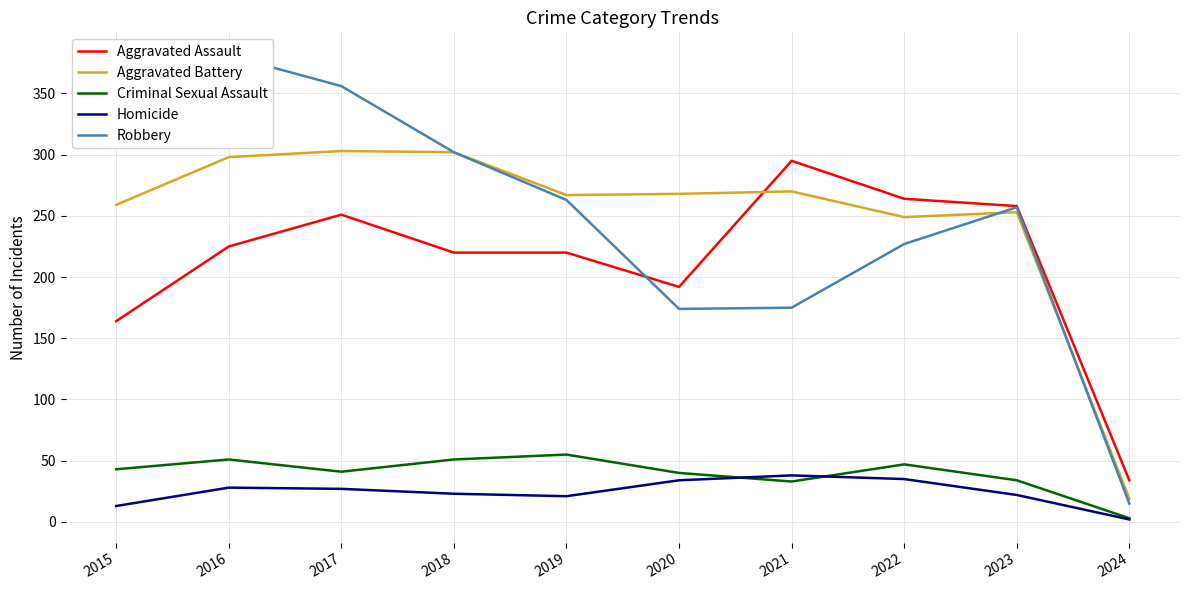

At 2024, list the series in order from largest to smallest.

Aggravated Assault, Aggravated Battery, Robbery, Criminal Sexual Assault, Homicide